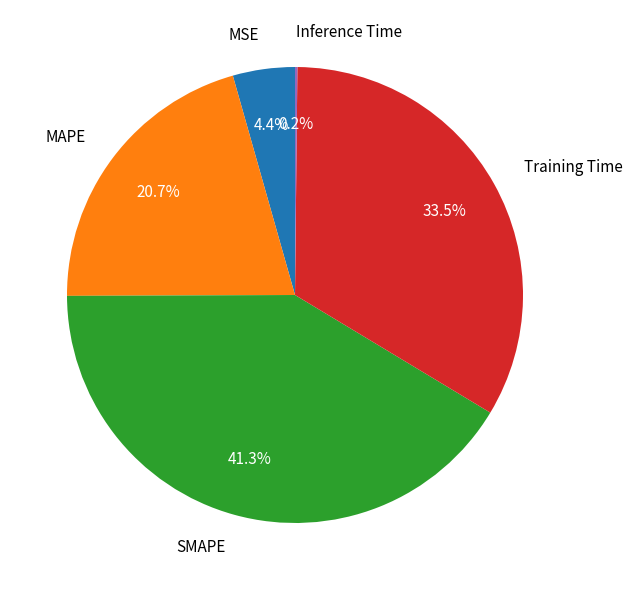

Is there any slice that represents more than half of the pie?

No